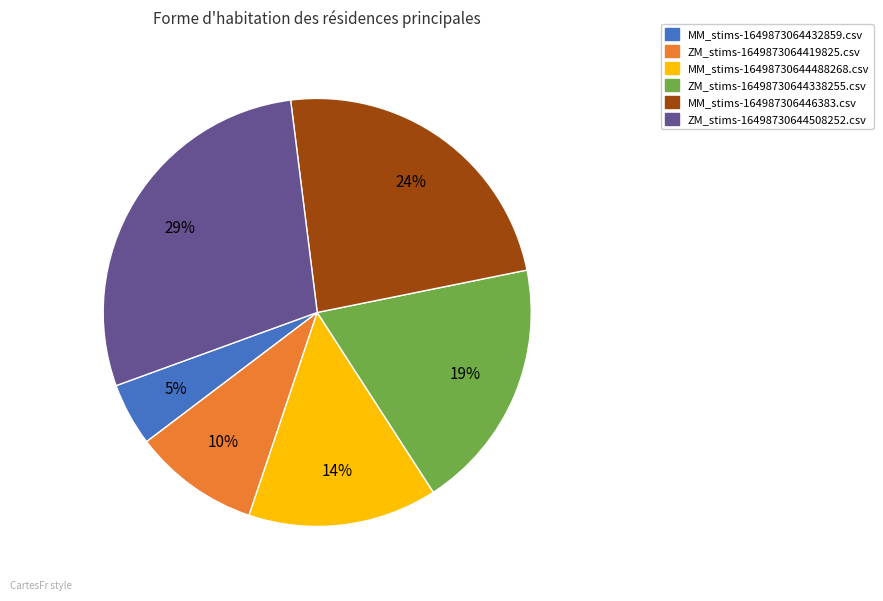

The ZM_stims-16498730644508252.csv slice represents 29% of the pie. True or false?

True